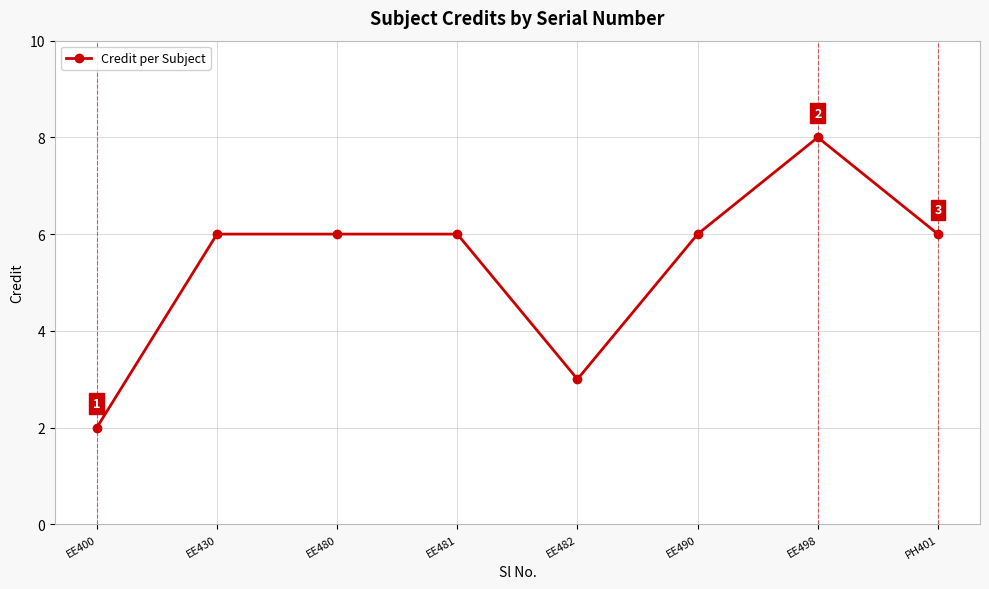

How many lines are shown in the chart?

1